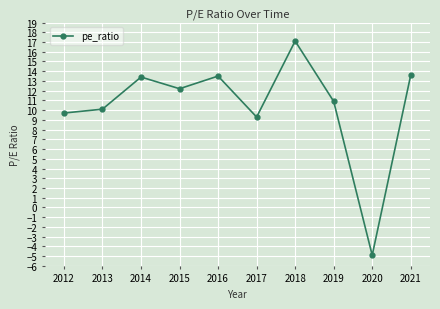

What is the value of the 6th point from the left?

9.3